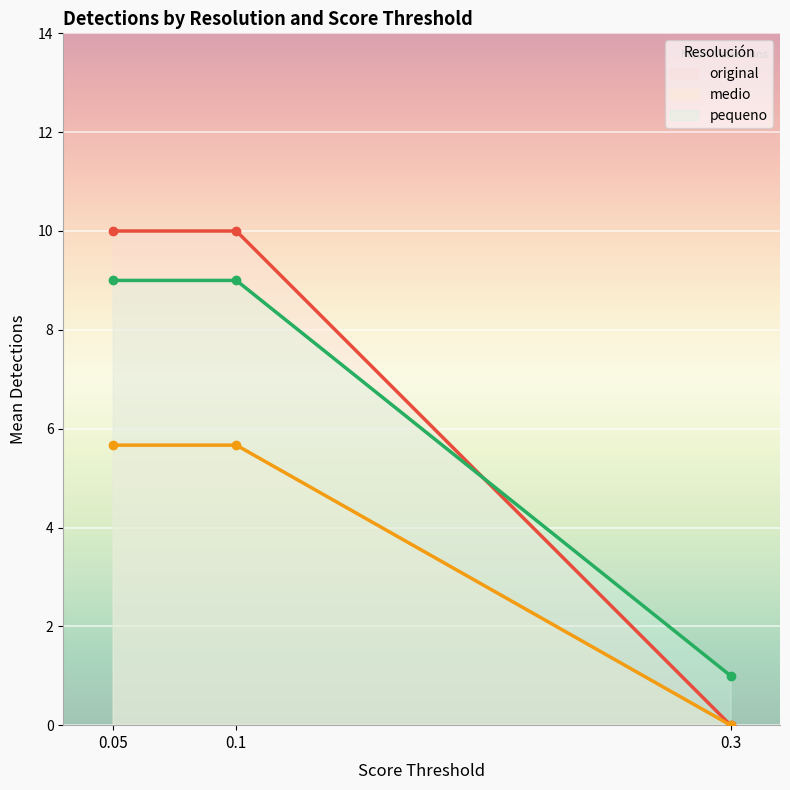

Is the value of medio at 0.3 greater than the value of original at 0.05?

No